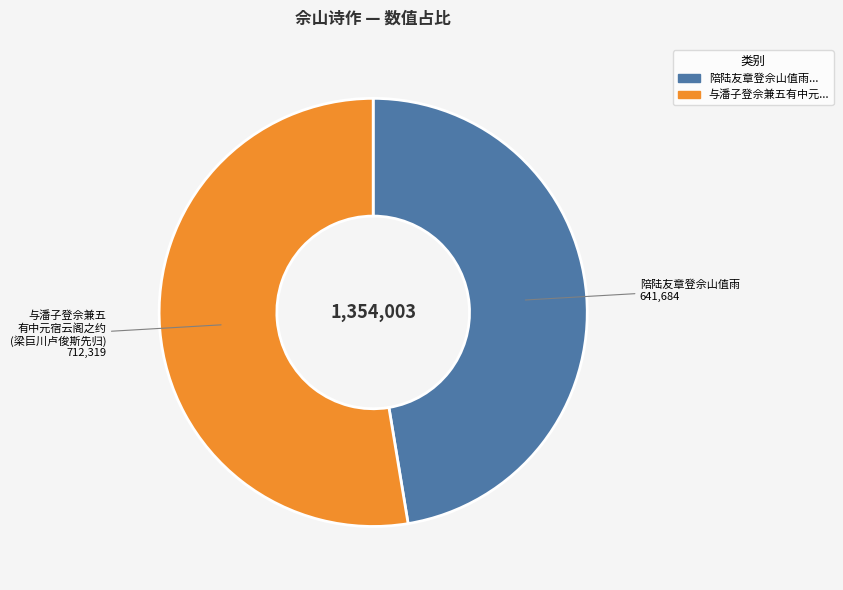

Is there any slice that represents more than half of the pie?

Yes